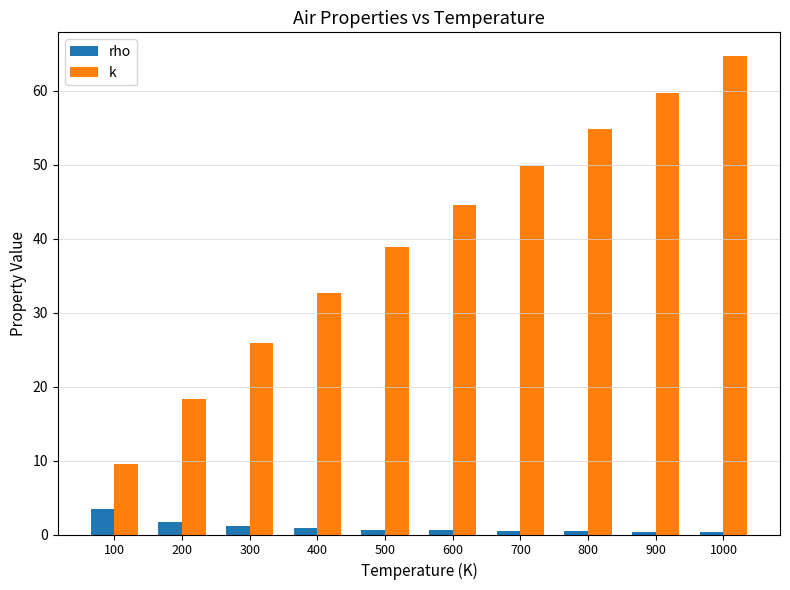

Rank the series by their average value, from highest to lowest.

k, rho